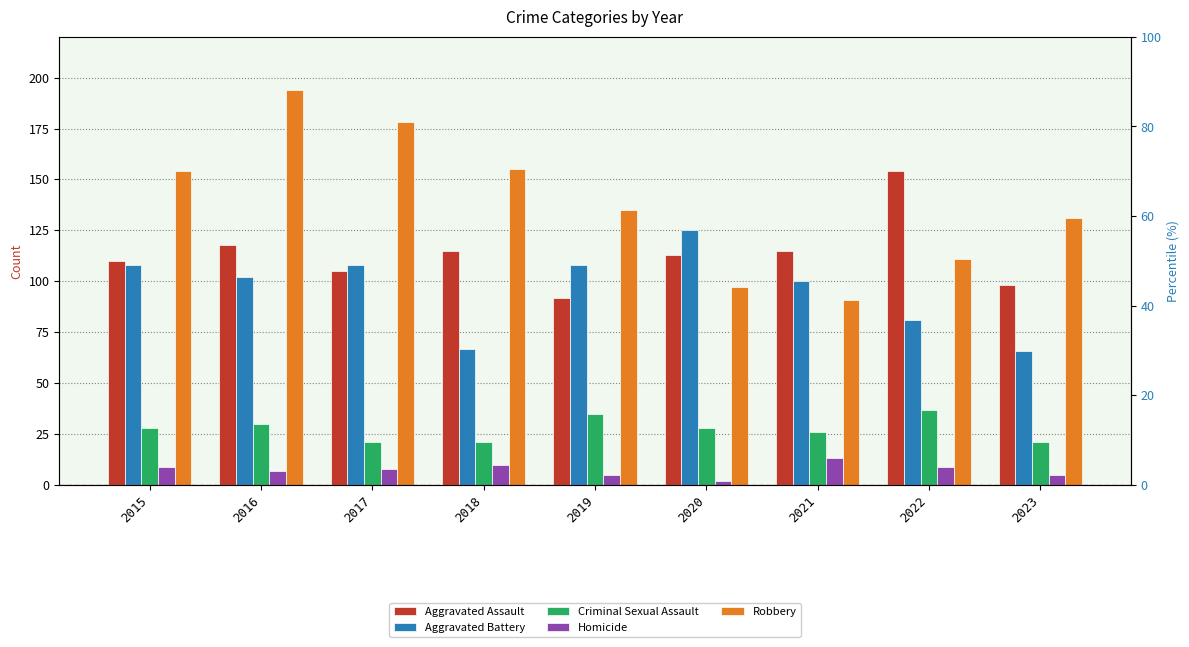

At 2016, list the series in order from largest to smallest.

Robbery, Aggravated Assault, Aggravated Battery, Criminal Sexual Assault, Homicide